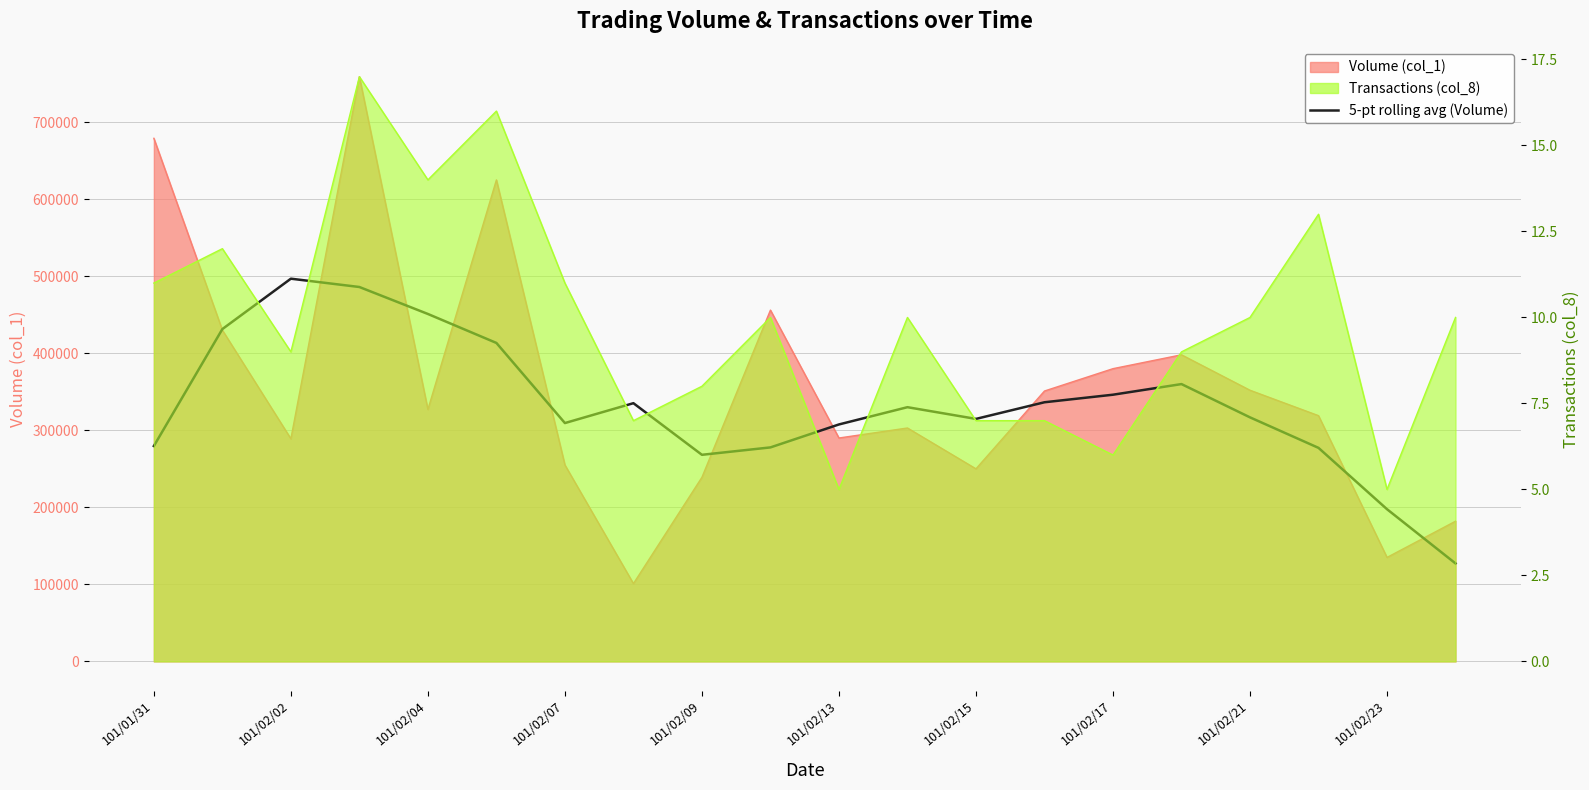

Reading right to left, list all the values displayed in this chart.

127200	197600	277200	316800	360000	346200	336400	314800	330000	307600	277800	268200	335200	309400	413400	451000	486000	496800	431400	279600